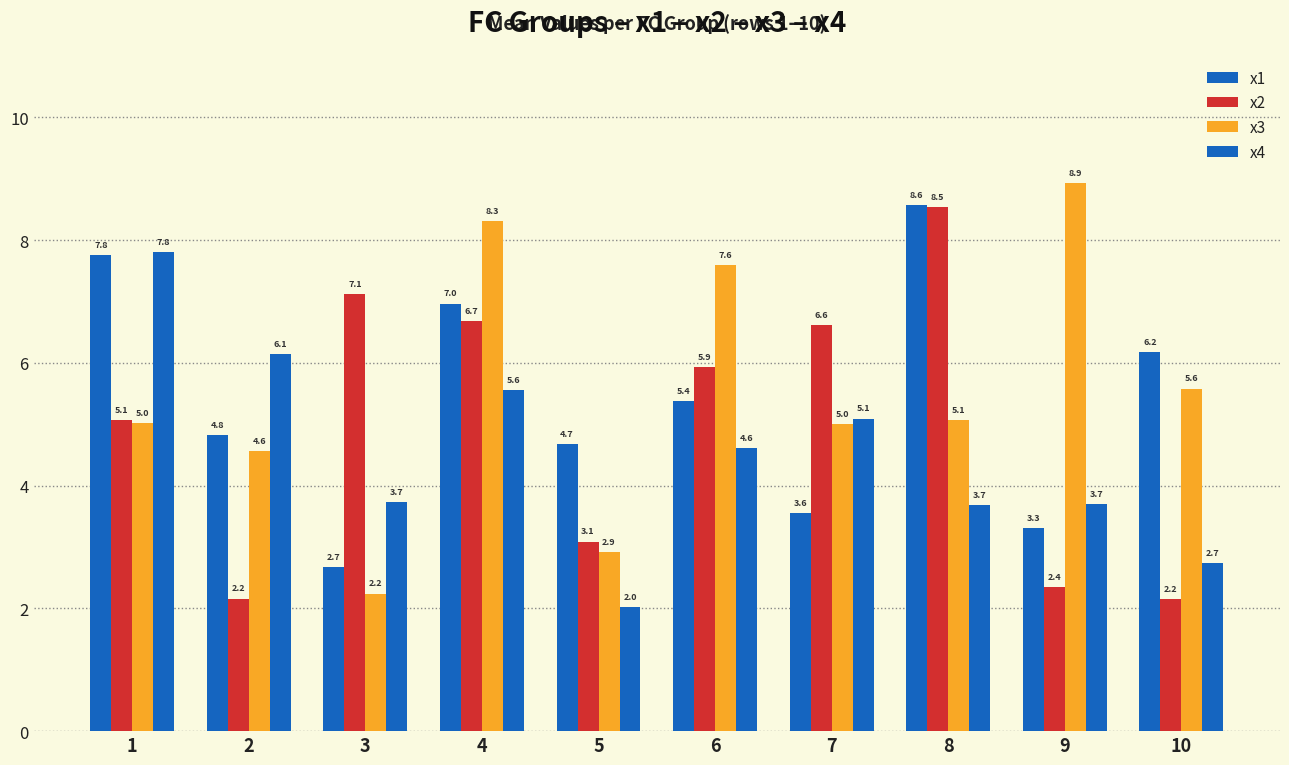

What is the difference between the highest and lowest values at 8?

4.9